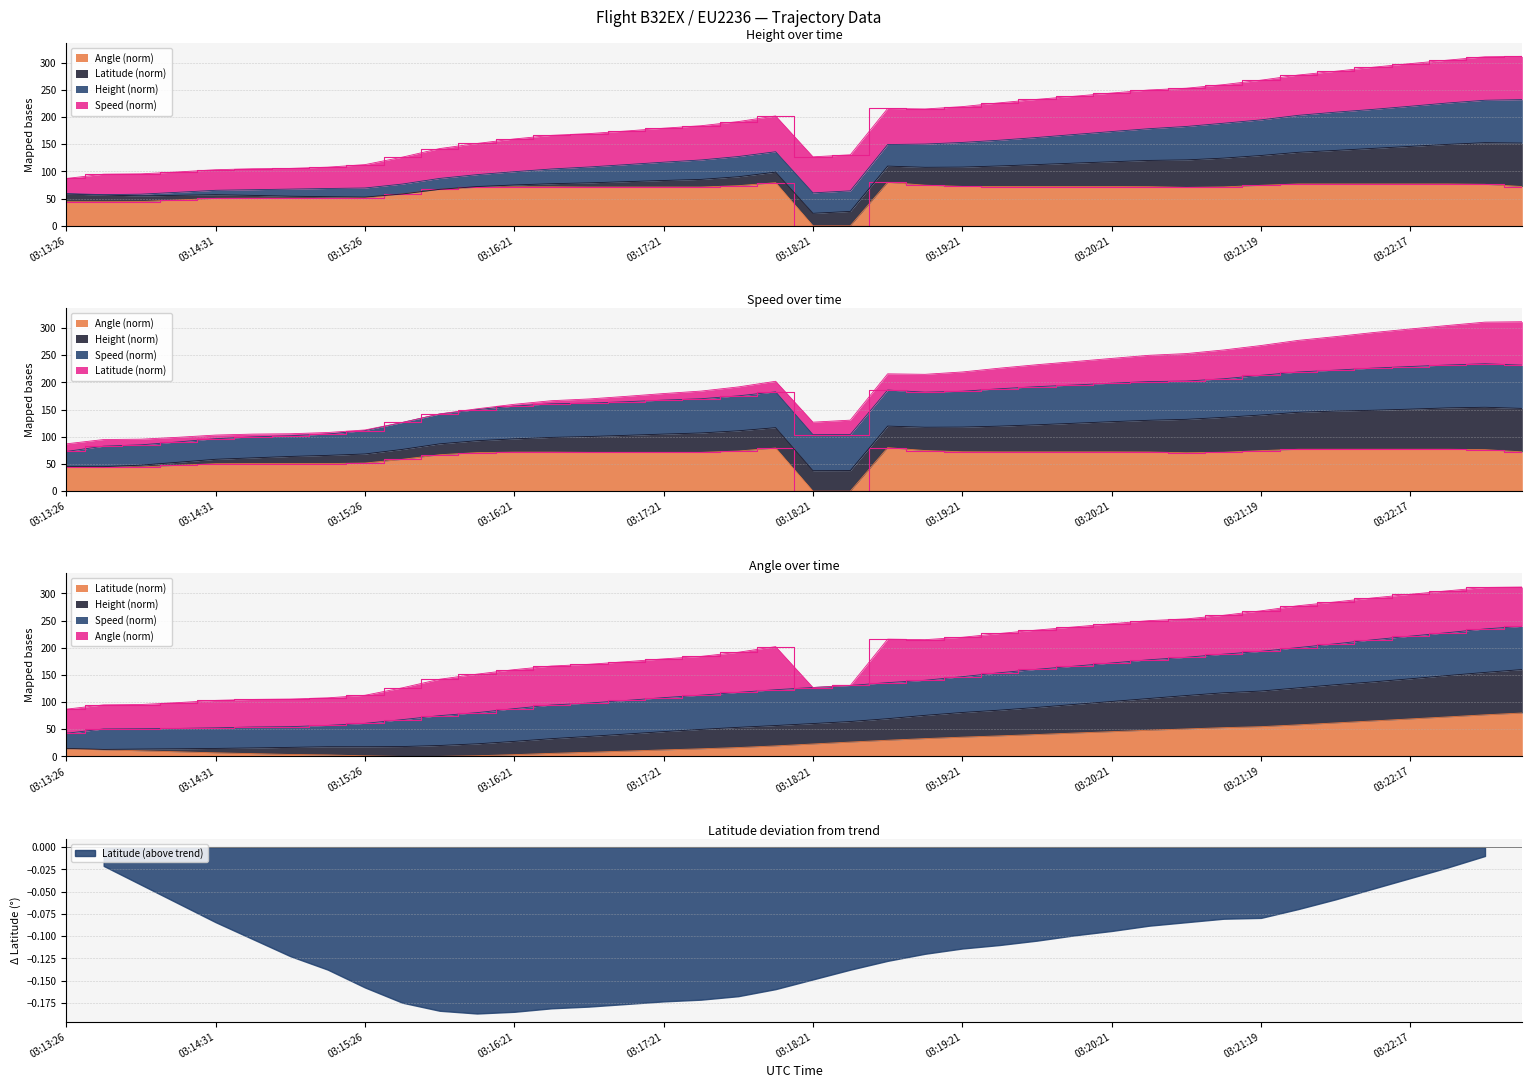

True or false: Angle and Latitude cross at least once.

True